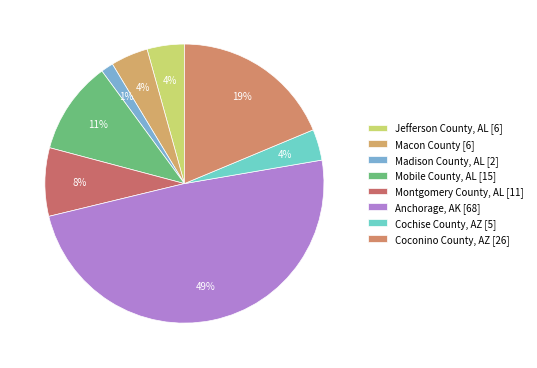

Count the number of slices in the pie.

8